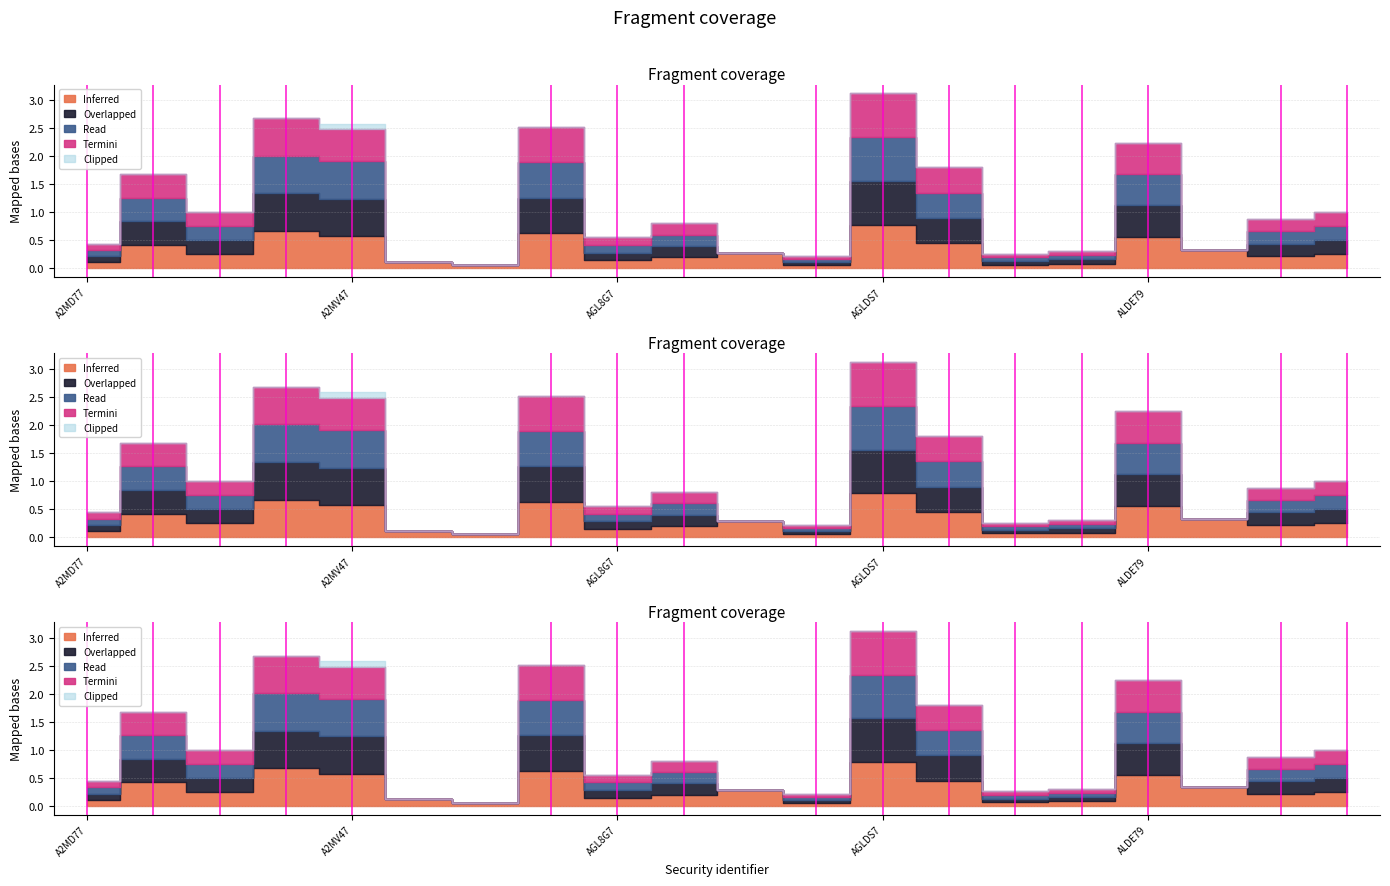

What is the greatest value displayed?

0.8